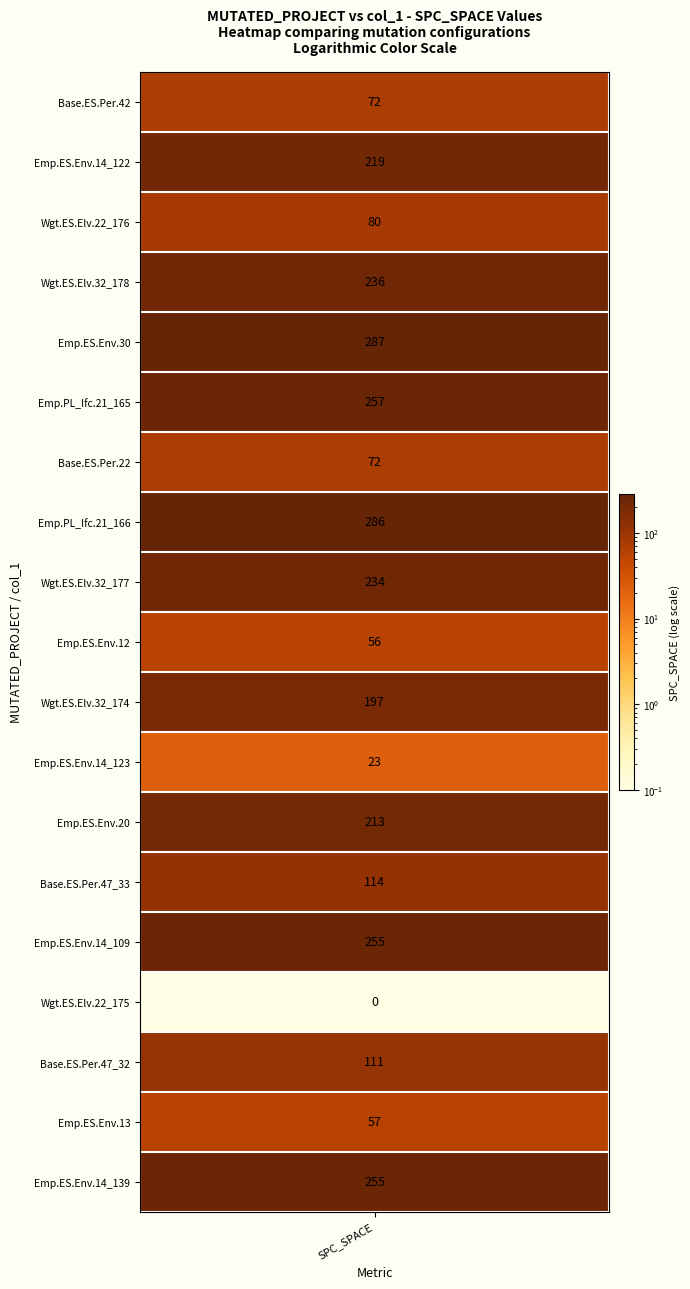

Read the value at 13.

114